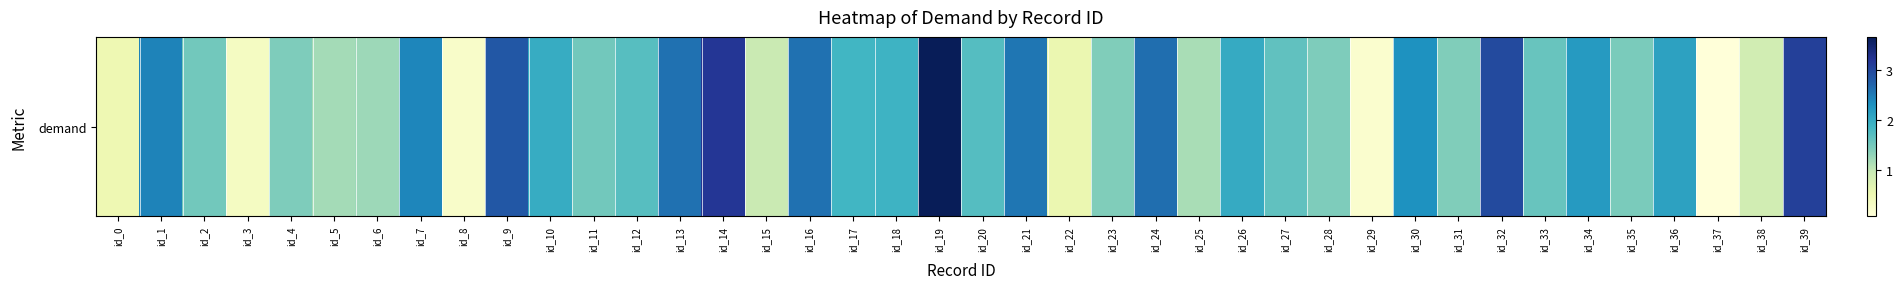

What is the ratio of the value at id_26 to the value at id_13?

0.8